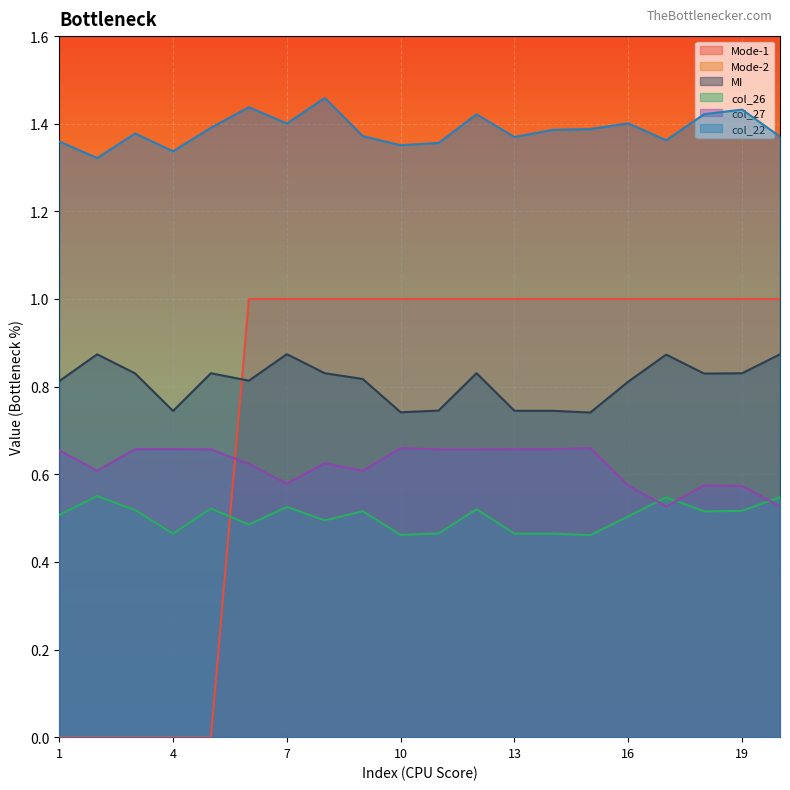

Reading left to right, extract all data points from this chart.

Mode-1: 0.0	0.0	0.0	0.0	0.0	1.0	1.0	1.0	1.0	1.0	1.0	1.0	1.0	1.0	1.0	1.0	1.0	1.0	1.0	1.0
Mode-2: 11.0	11.0	11.0	11.0	11.0	11.0	11.0	11.0	11.0	11.0	11.0	11.0	11.0	11.0	11.0	12.0	12.0	12.0	12.0	12.0
MI: 0.8	0.9	0.8	0.7	0.8	0.8	0.9	0.8	0.8	0.7	0.7	0.8	0.7	0.7	0.7	0.8	0.9	0.8	0.8	0.9
col_26: 0.5	0.6	0.5	0.5	0.5	0.5	0.5	0.5	0.5	0.5	0.5	0.5	0.5	0.5	0.5	0.5	0.5	0.5	0.5	0.5
col_27: 0.7	0.6	0.7	0.7	0.7	0.6	0.6	0.6	0.6	0.7	0.7	0.7	0.7	0.7	0.7	0.6	0.5	0.6	0.6	0.5
col_22: 1.4	1.3	1.4	1.3	1.4	1.4	1.4	1.5	1.4	1.4	1.4	1.4	1.4	1.4	1.4	1.4	1.4	1.4	1.4	1.4